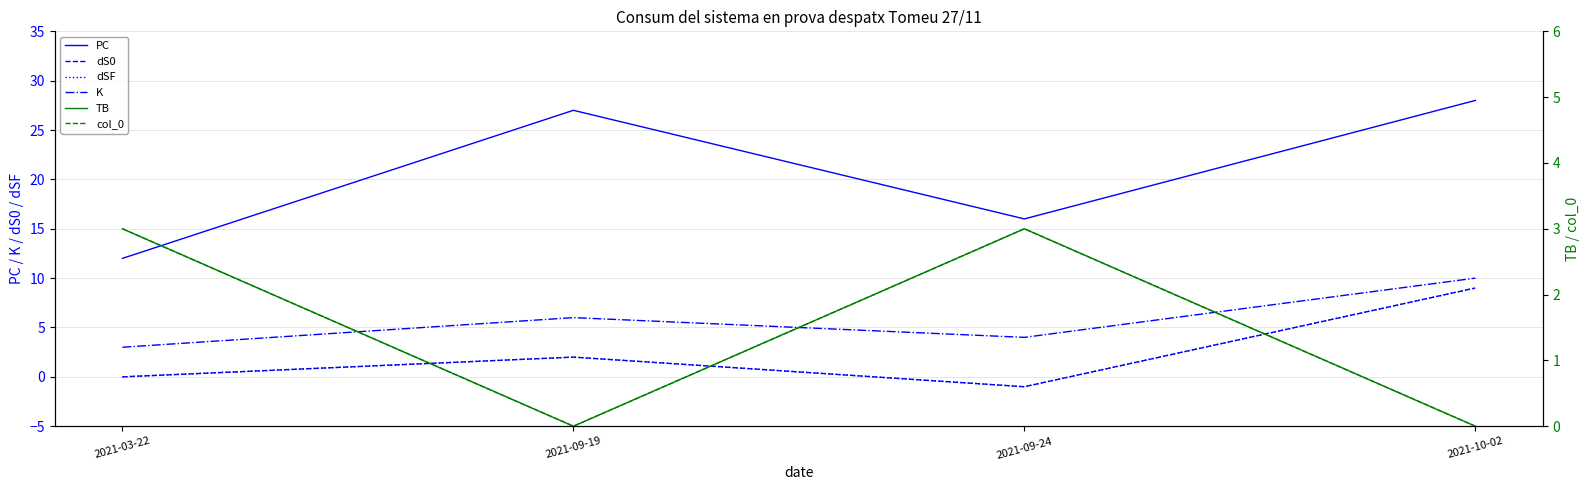

The PC series shows 12 at 2021-03-22. True or false?

True